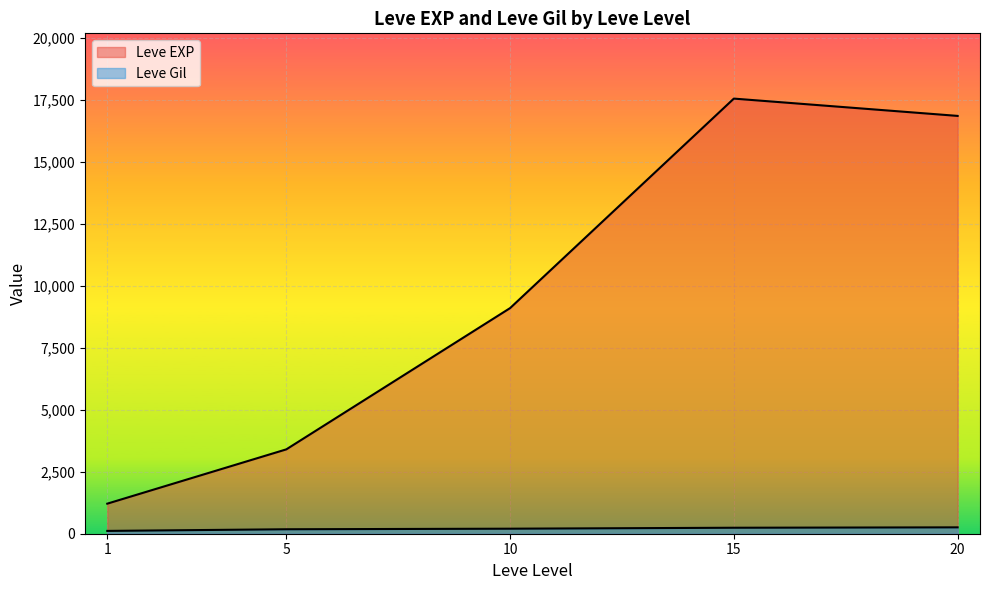

At which label does Leve EXP first exceed 8930?

10